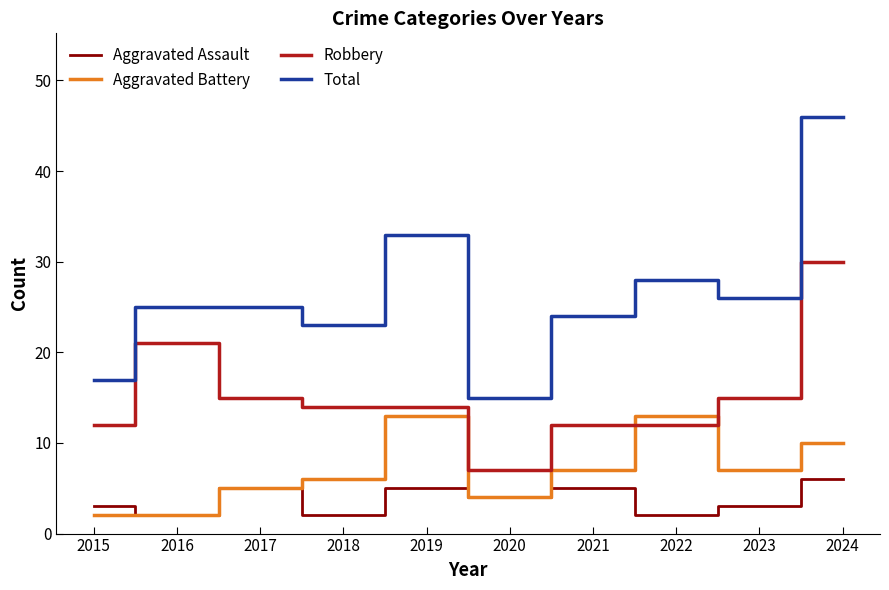

What is the smallest value displayed?

2